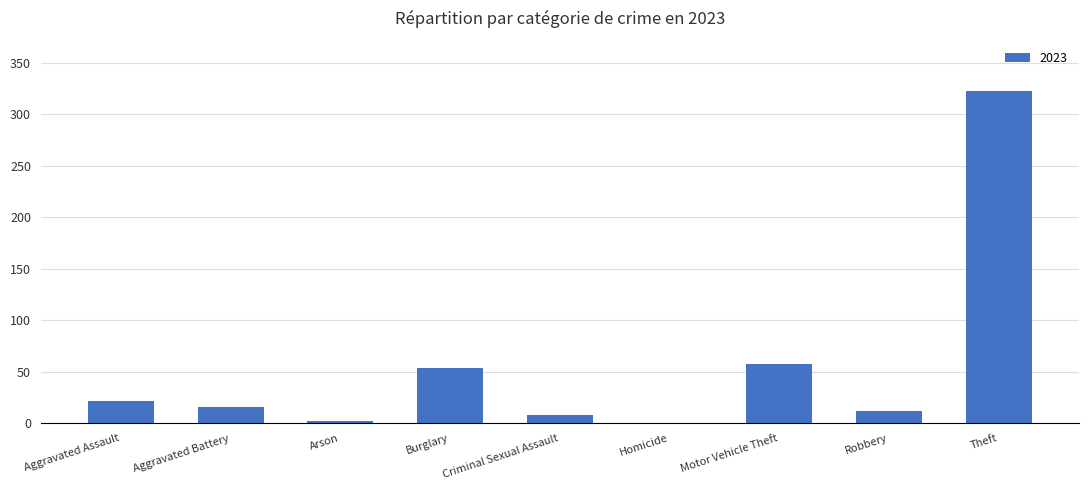

What is the sum of all values?

495